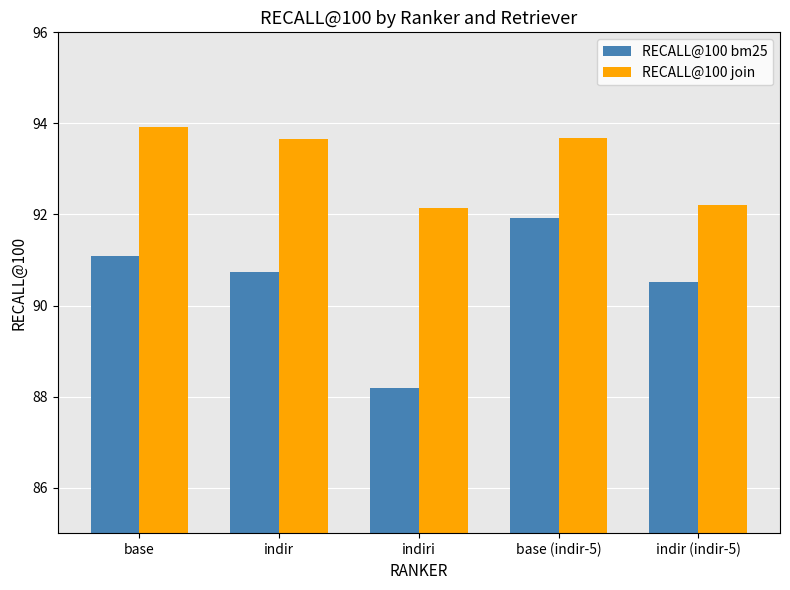

Reading right to left, extract all data points from this chart.

RECALL@100 bm25: 90.5	91.9	88.2	90.7	91.1
RECALL@100 join: 92.2	93.7	92.1	93.7	93.9